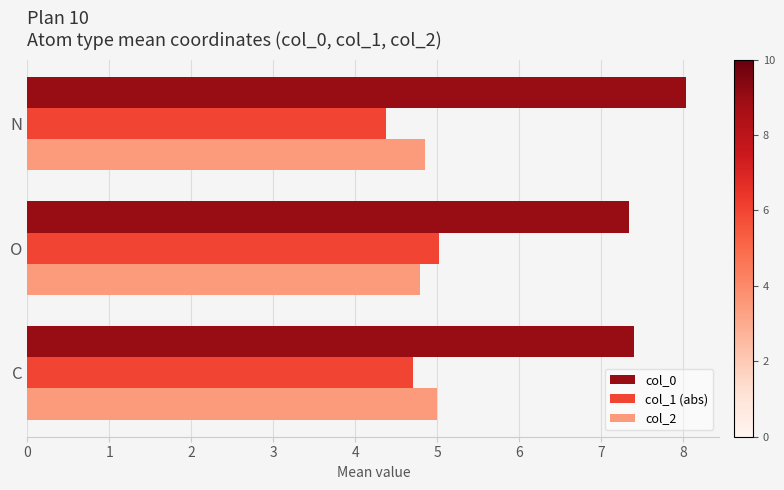

What is the smallest value displayed?

4.4